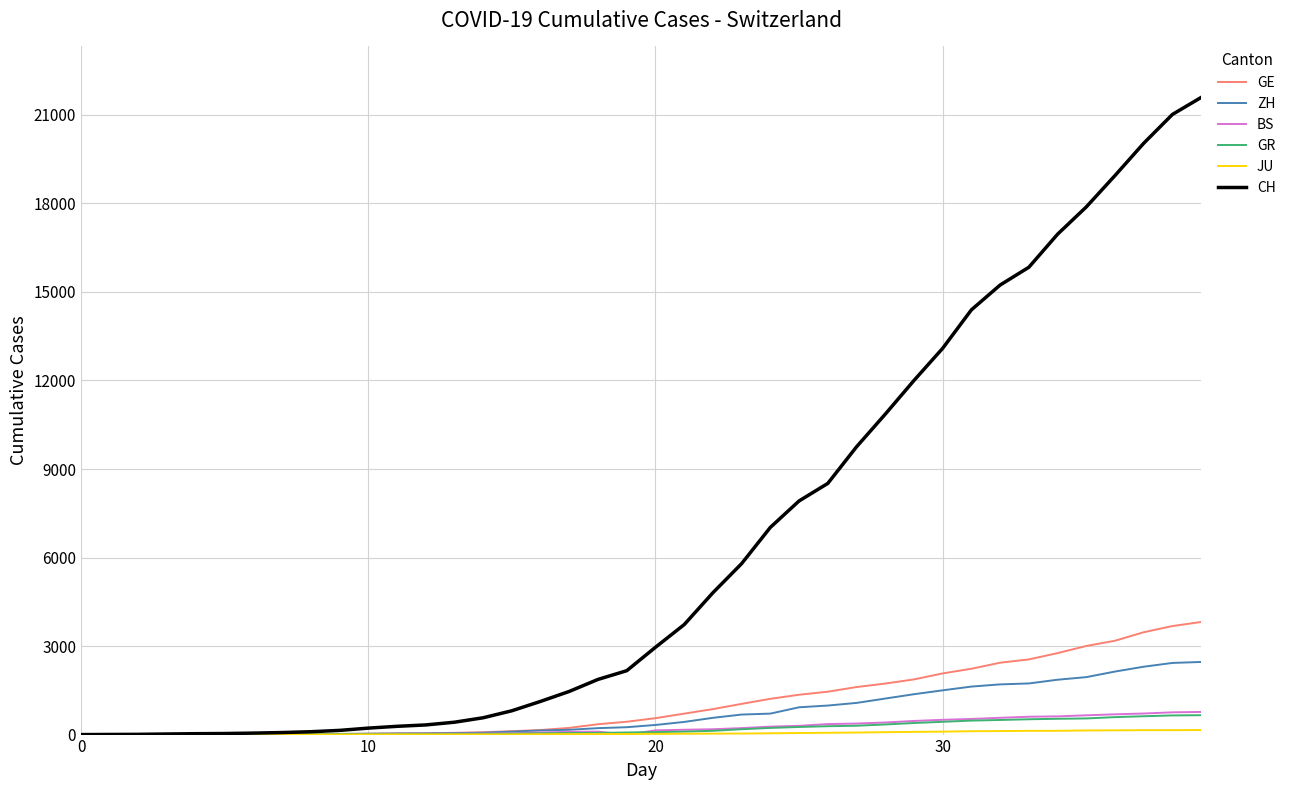

At how many categories does at least one series exceed 20432?

2